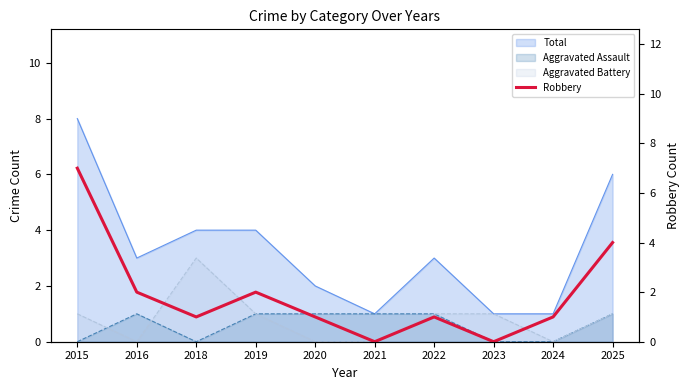

Reading right to left, list all the values displayed in this chart.

2025=4	2024=1	2023=0	2022=1	2021=0	2020=1	2019=2	2018=1	2016=2	2015=7